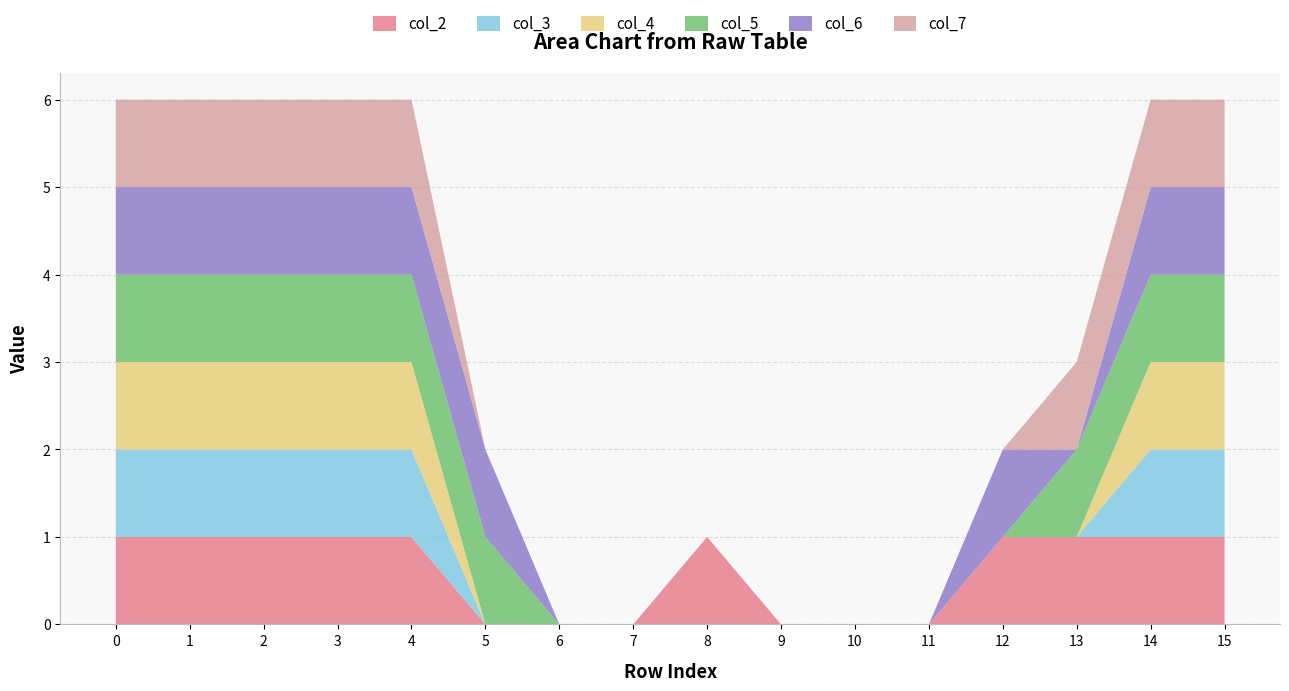

Reading left to right, what are all the values shown in this chart?

col_2: 1	1	1	1	1	0	0	0	1	0	0	0	1	1	1	1
col_3: 1	1	1	1	1	0	0	0	0	0	0	0	0	0	1	1
col_4: 1	1	1	1	1	0	0	0	0	0	0	0	0	0	1	1
col_5: 1	1	1	1	1	1	0	0	0	0	0	0	0	1	1	1
col_6: 1	1	1	1	1	1	0	0	0	0	0	0	1	0	1	1
col_7: 1	1	1	1	1	0	0	0	0	0	0	0	0	1	1	1